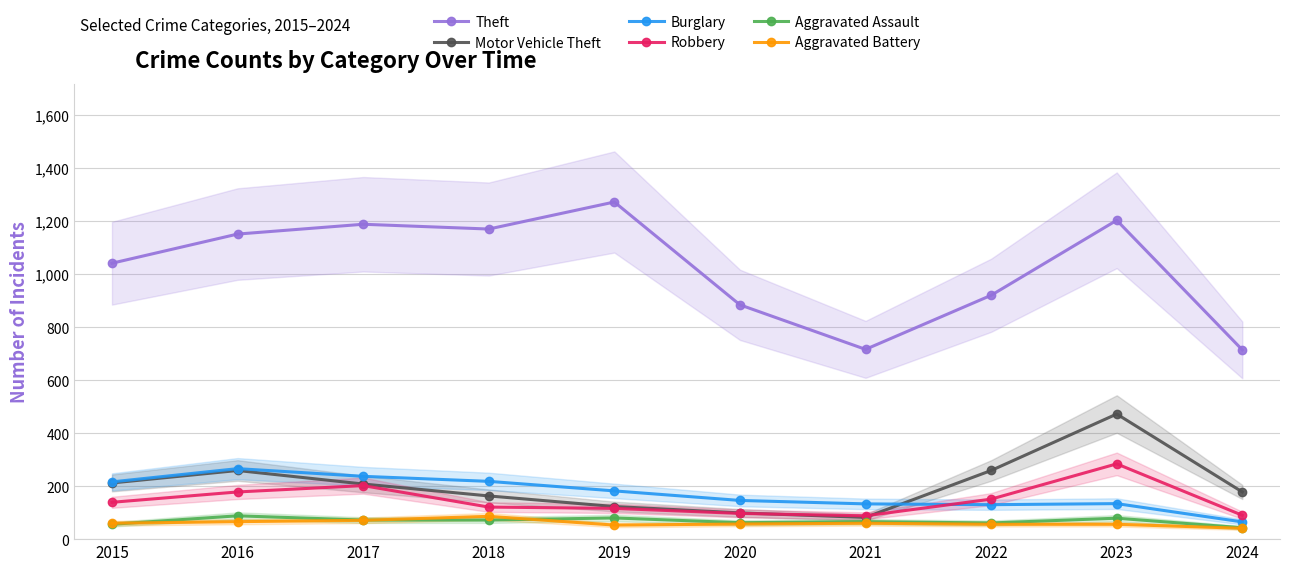

True or false: Theft and Motor Vehicle Theft intersect in this chart.

False